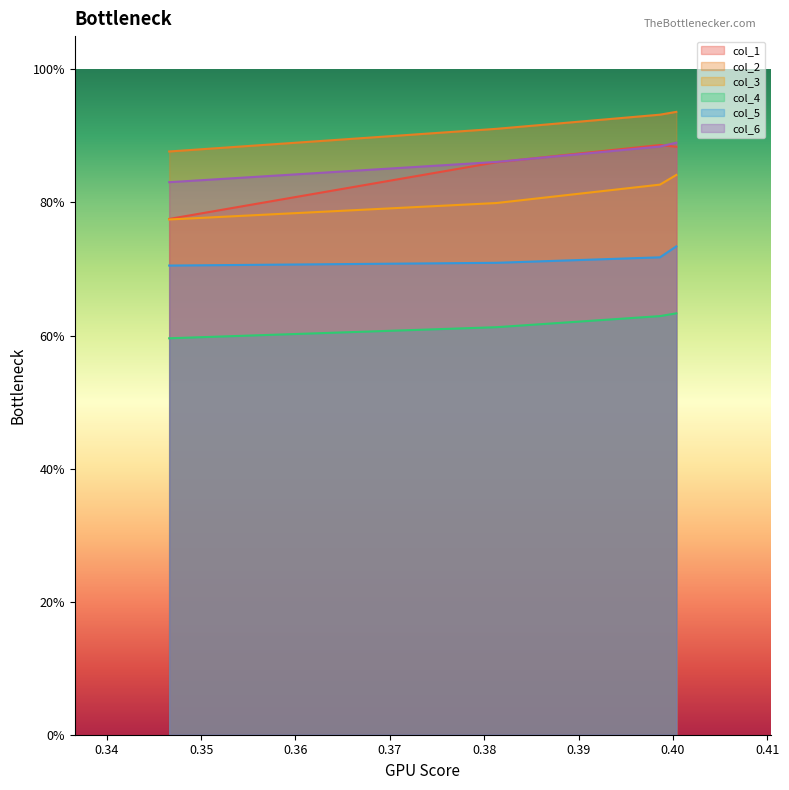

True or false: col_5 and col_3 cross at least once.

False